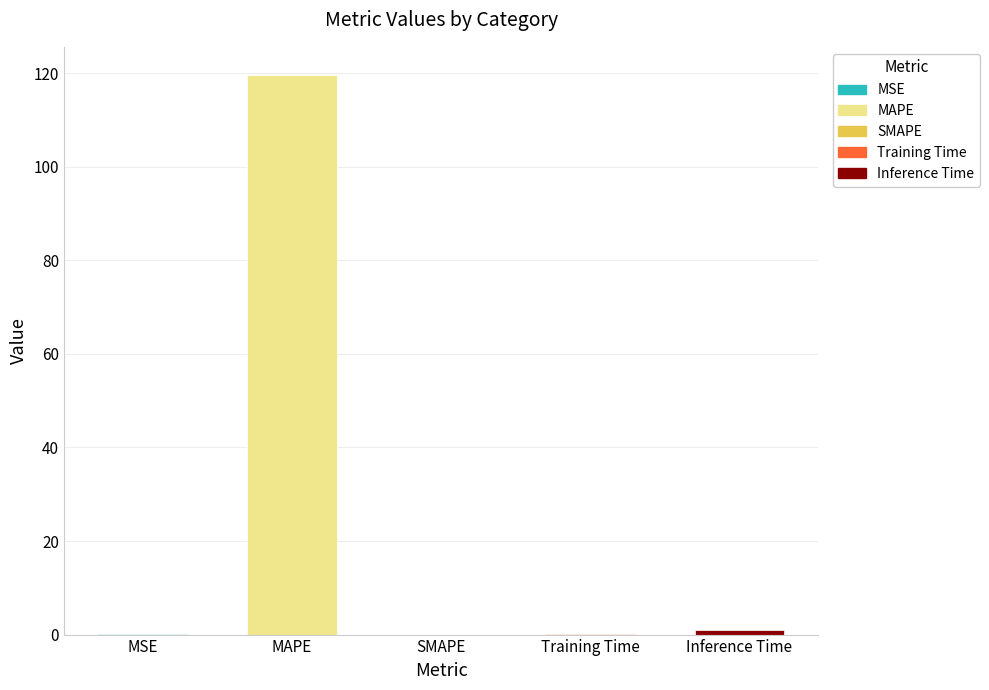

How many distinct data groups are displayed?

1